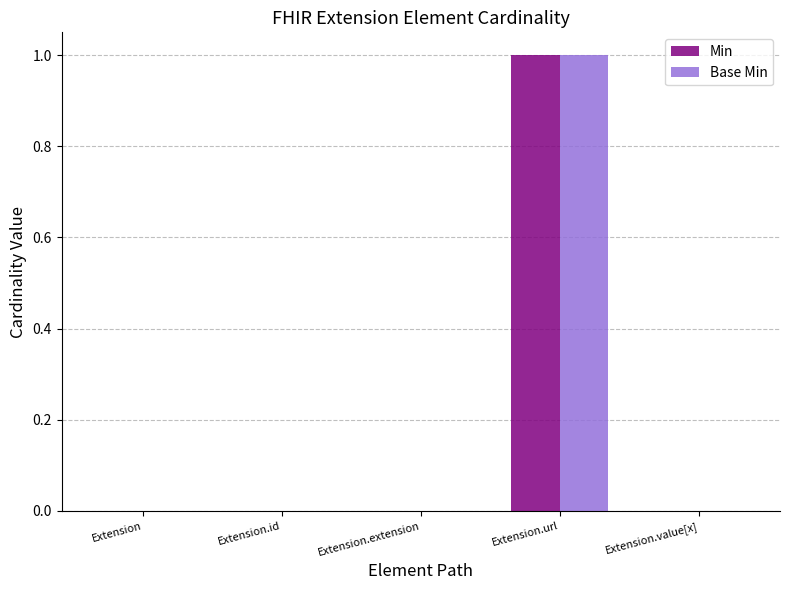

At which label does Min reach its peak?

Extension.url